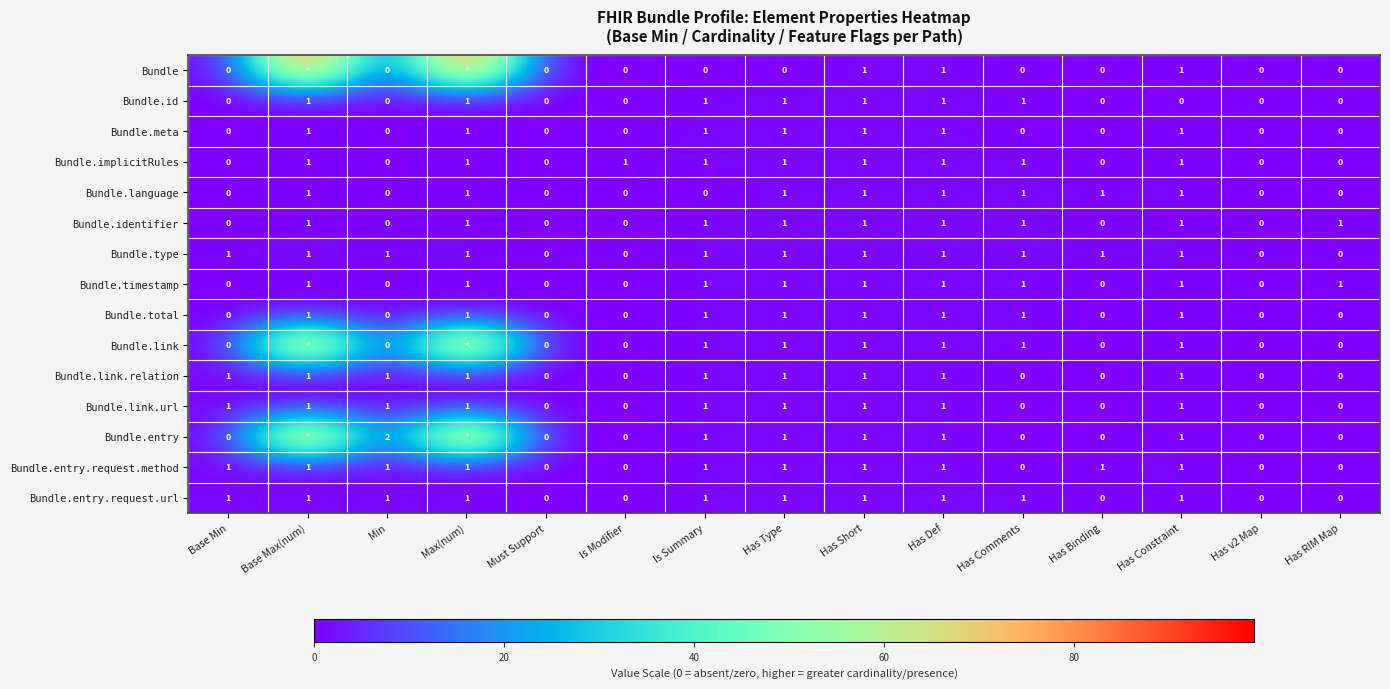

True or false: Bundle.entry.request.method has a value of 0 at Has v2 Map.

True